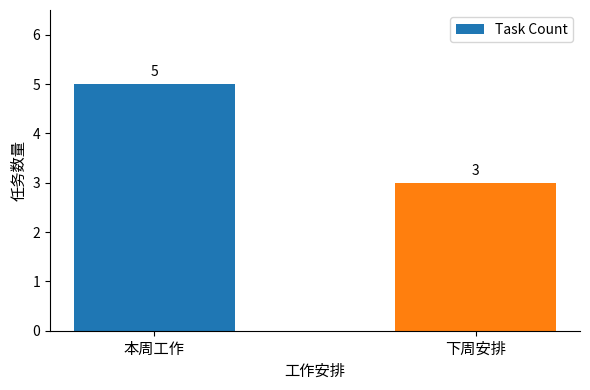

True or false: the data shows 3 at 下周安排.

True